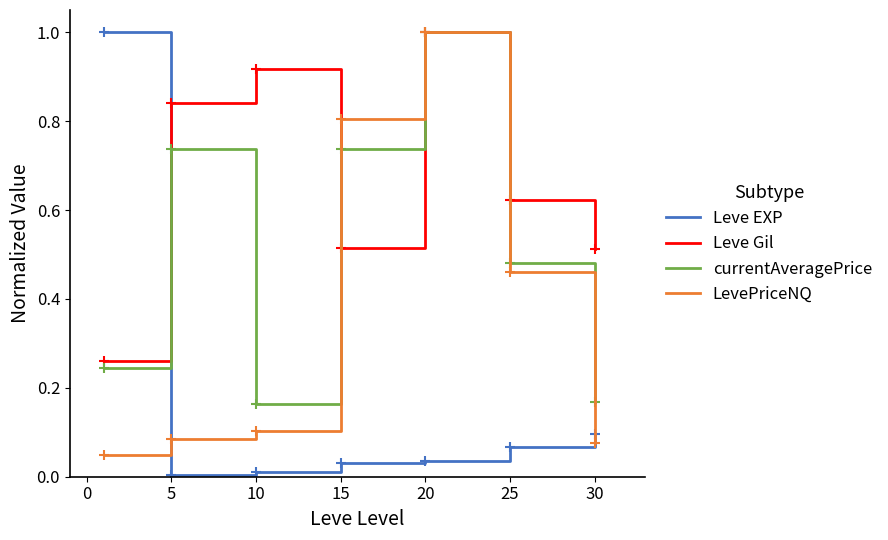

Which series has the largest range (max minus min)?

Leve EXP